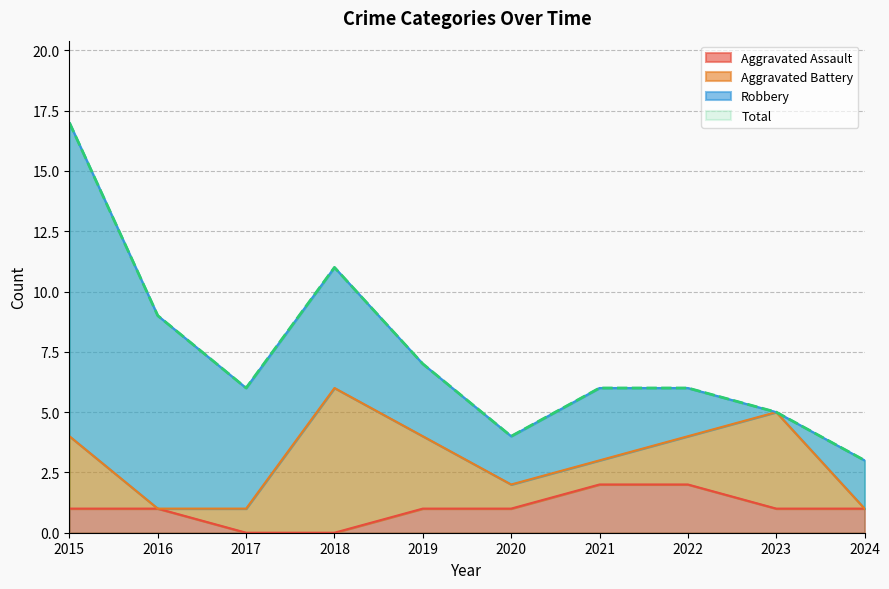

The value of Aggravated Assault at 2018 is 0. True or false?

True